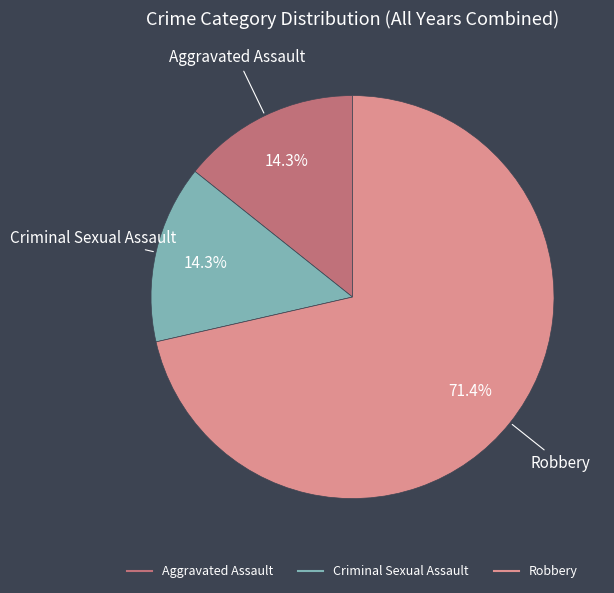

True or false: Criminal Sexual Assault accounts for 6% of the total.

False